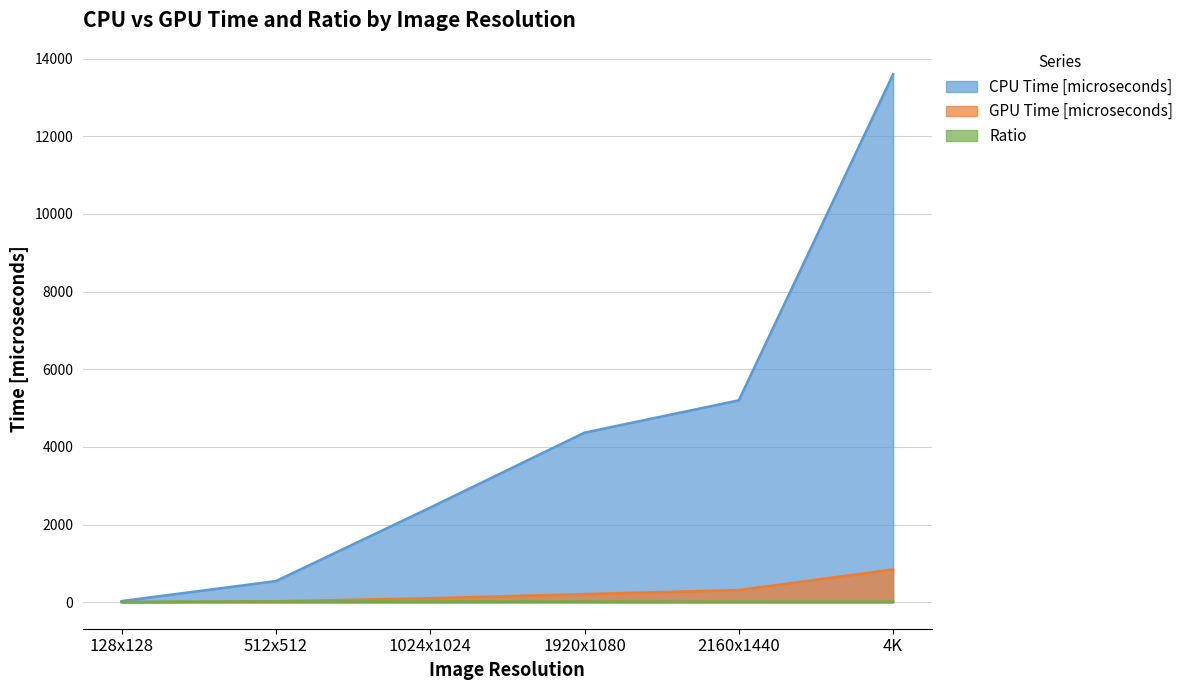

How many lines are shown in the chart?

3